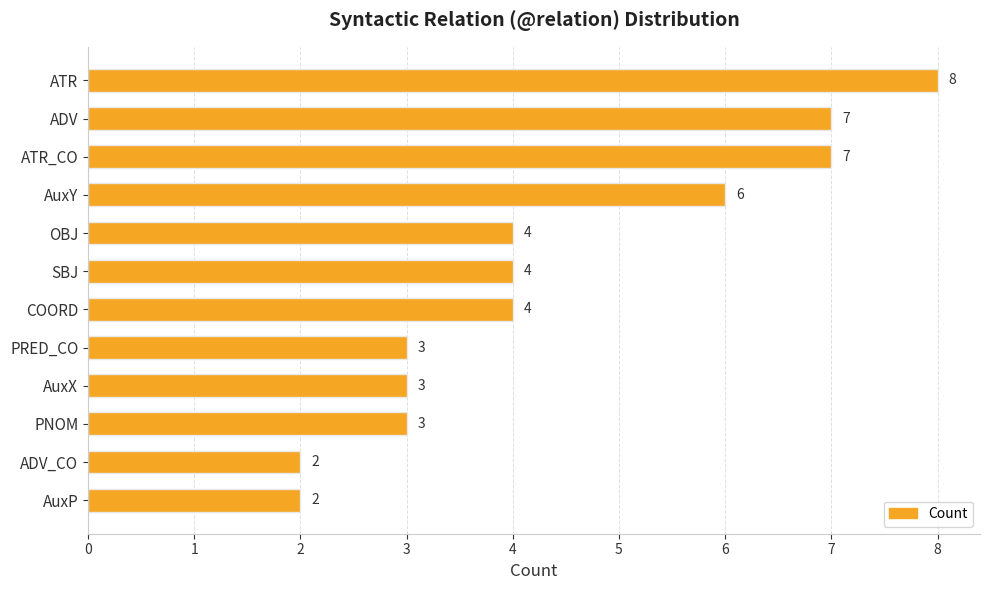

Approximately how many times larger is the value at AuxY compared to ADV?

0.9